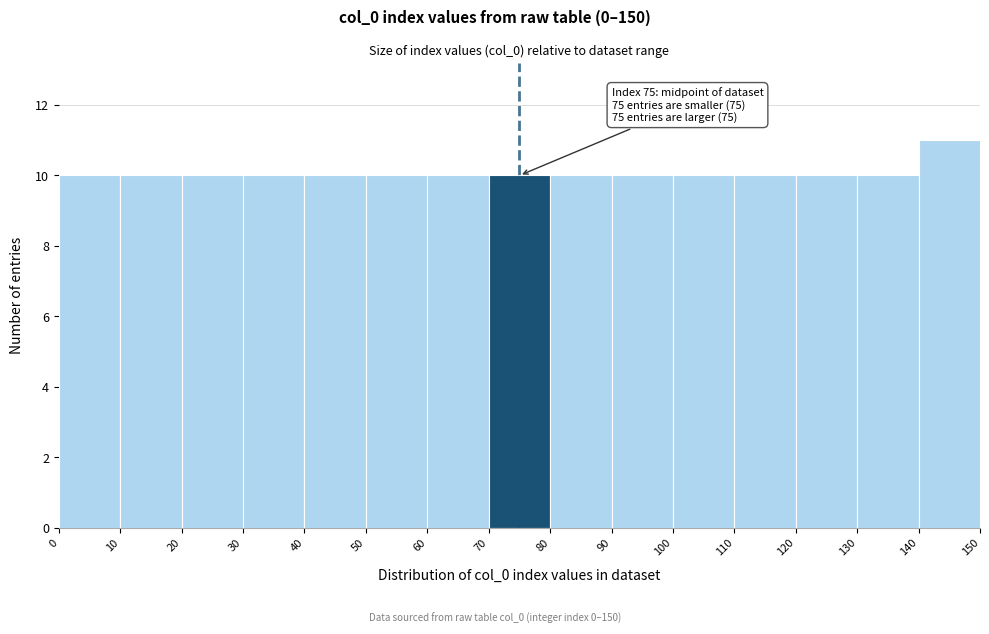

Which range on the x-axis has the tallest bar?

140 to 150